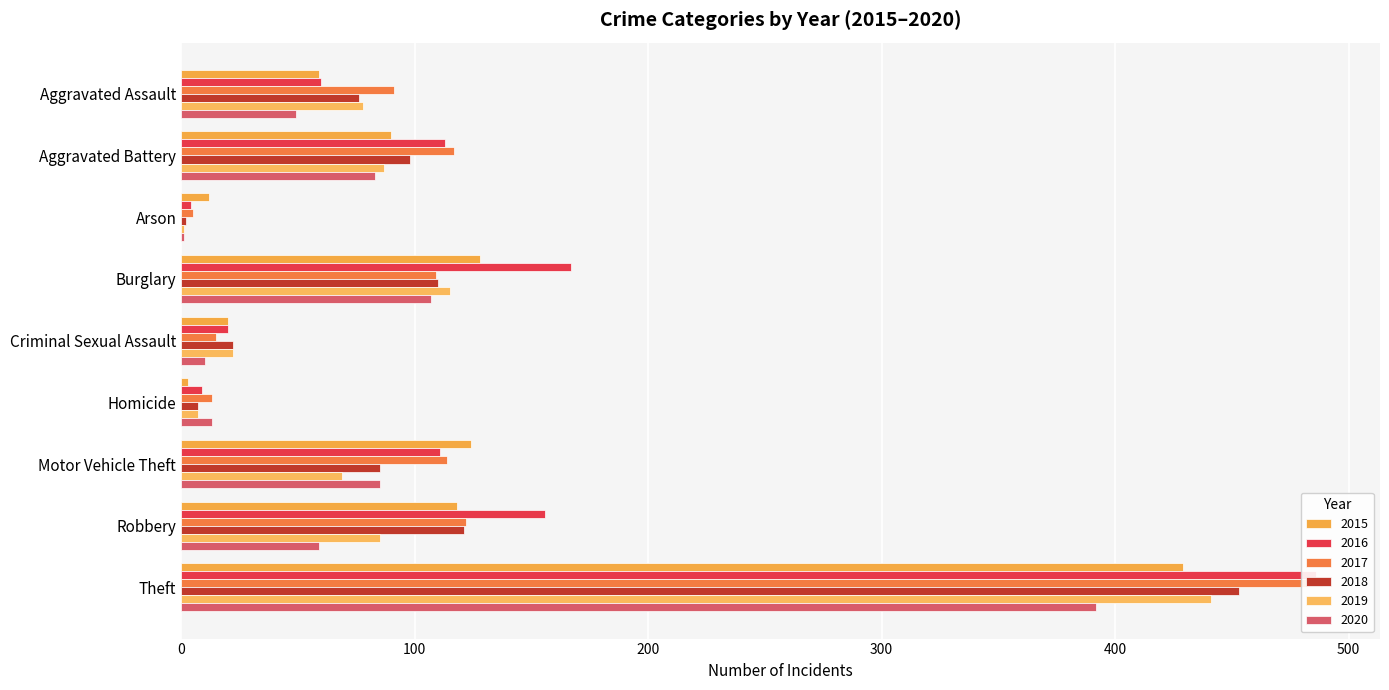

Which category has the lowest value across all series?

Arson